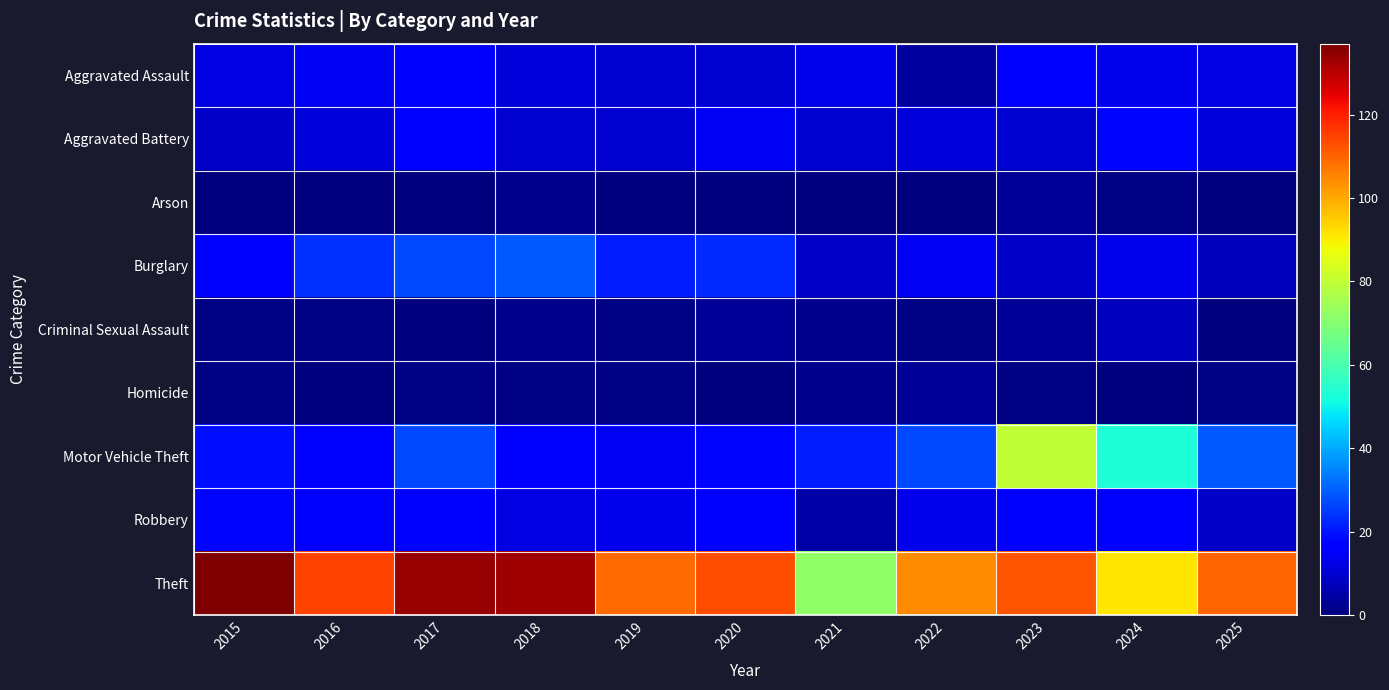

Reading left to right, transcribe all the data shown in this chart.

Aggravated Assault: 2015=12	2016=14	2017=15	2018=11	2019=10	2020=10	2021=13	2022=4	2023=16	2024=13	2025=12
Aggravated Battery: 2015=9	2016=11	2017=17	2018=10	2019=10	2020=14	2021=10	2022=11	2023=10	2024=18	2025=11
Arson: 2015=0	2016=0	2017=0	2018=2	2019=0	2020=0	2021=0	2022=0	2023=3	2024=1	2025=0
Burglary: 2015=15	2016=24	2017=27	2018=29	2019=21	2020=23	2021=9	2022=14	2023=9	2024=13	2025=7
Criminal Sexual Assault: 2015=1	2016=1	2017=0	2018=2	2019=1	2020=3	2021=2	2022=1	2023=3	2024=8	2025=0
Homicide: 2015=1	2016=0	2017=1	2018=1	2019=1	2020=0	2021=2	2022=3	2023=1	2024=0	2025=1
Motor Vehicle Theft: 2015=19	2016=16	2017=27	2018=17	2019=14	2020=18	2021=21	2022=27	2023=80	2024=53	2025=29
Robbery: 2015=18	2016=17	2017=16	2018=12	2019=13	2020=15	2021=5	2022=13	2023=15	2024=15	2025=9
Theft: 2015=137	2016=115	2017=134	2018=133	2019=109	2020=113	2021=72	2022=104	2023=112	2024=91	2025=110